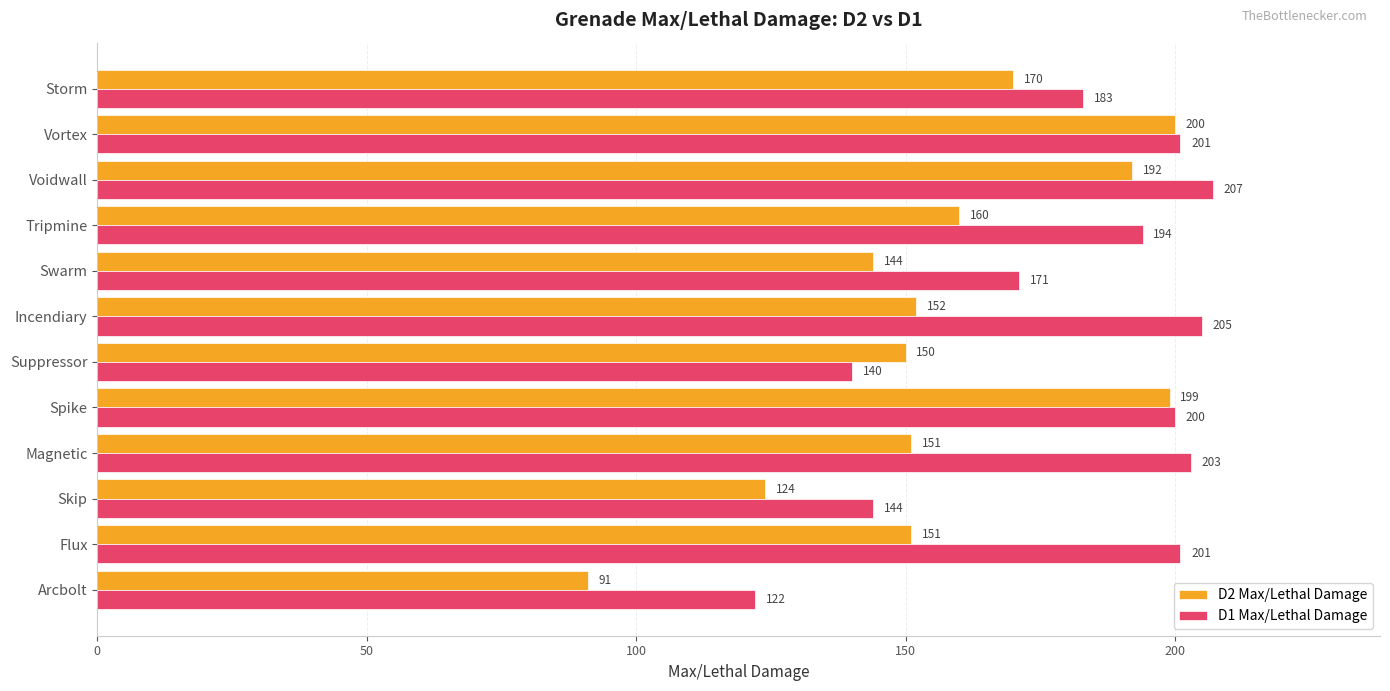

What is the difference between the maximum and minimum values in the D1 Max/Lethal Damage series?

85